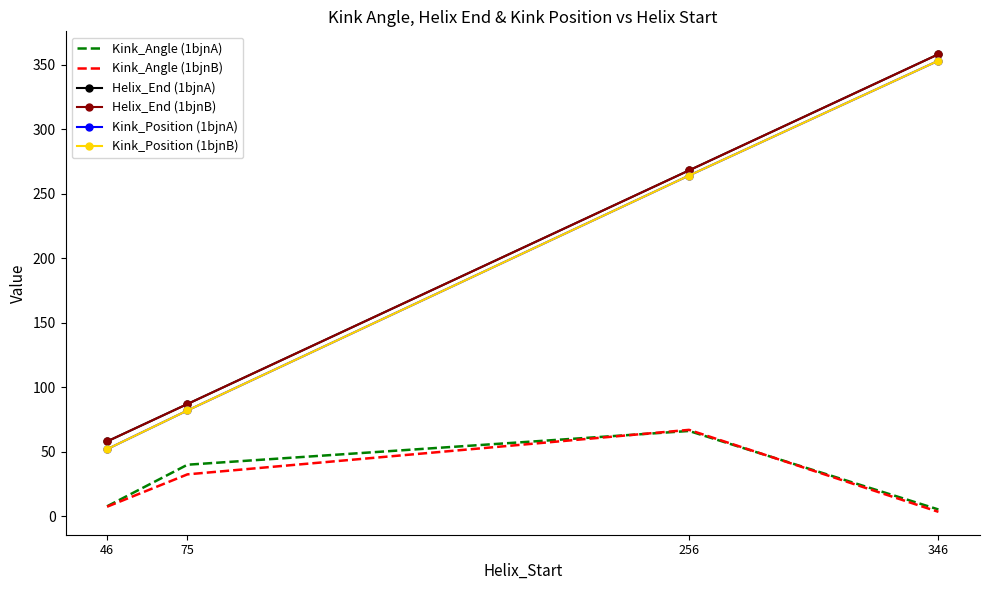

At how many categories does at least one series exceed 286?

1